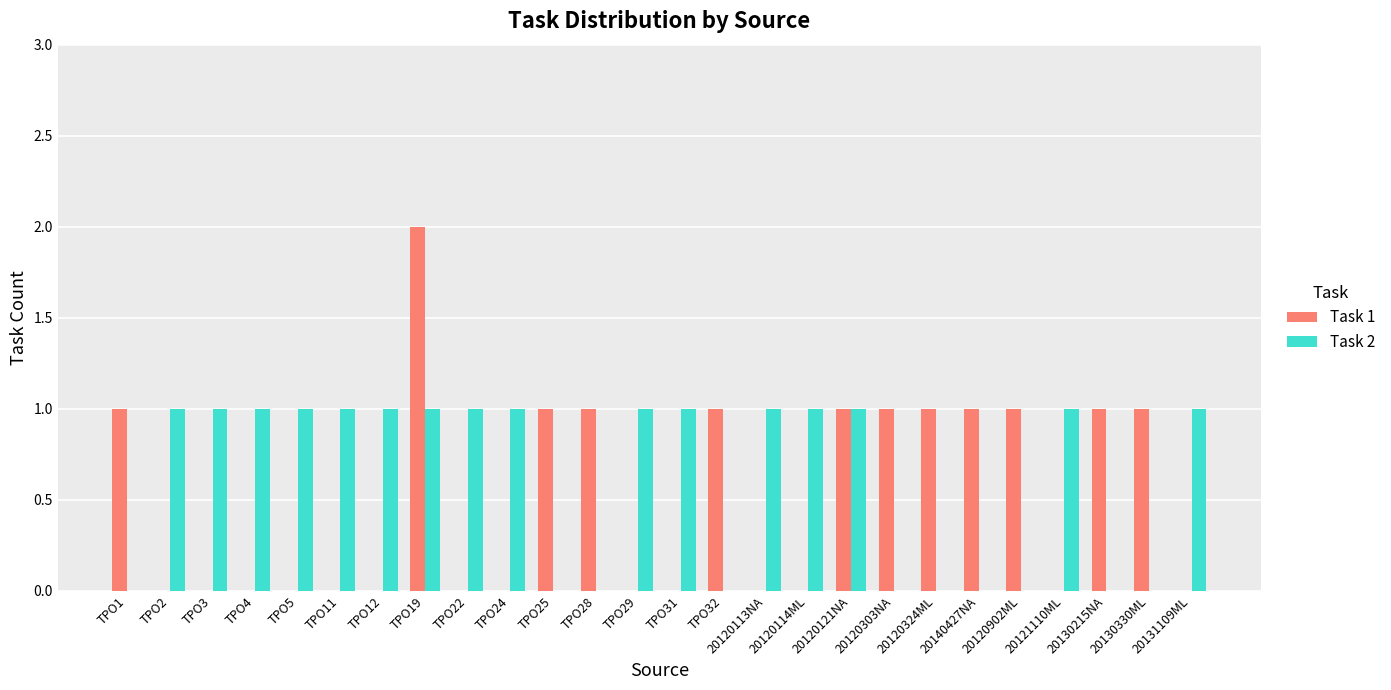

At which category is the sum across all series the highest?

TPO19